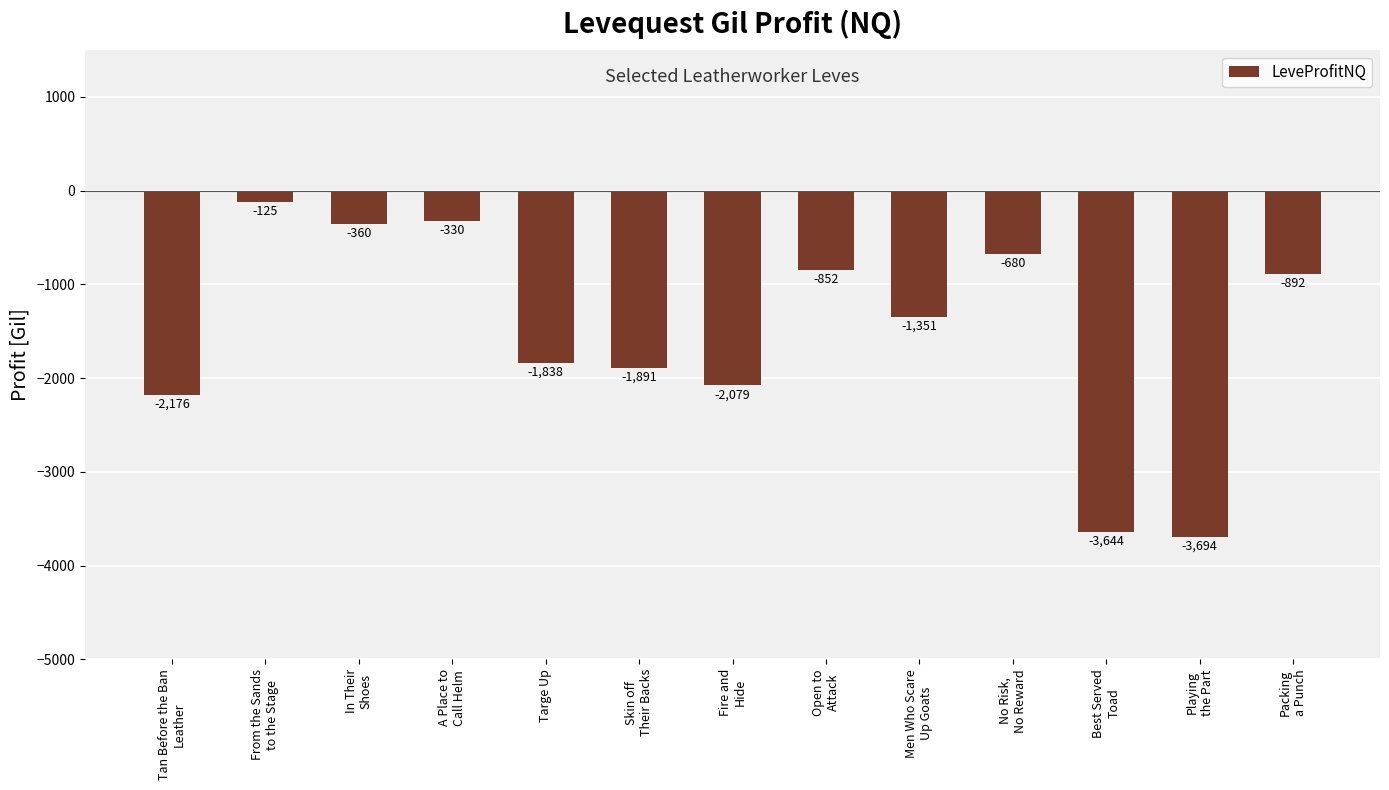

What is the difference between the second highest and minimum values?

3364.0